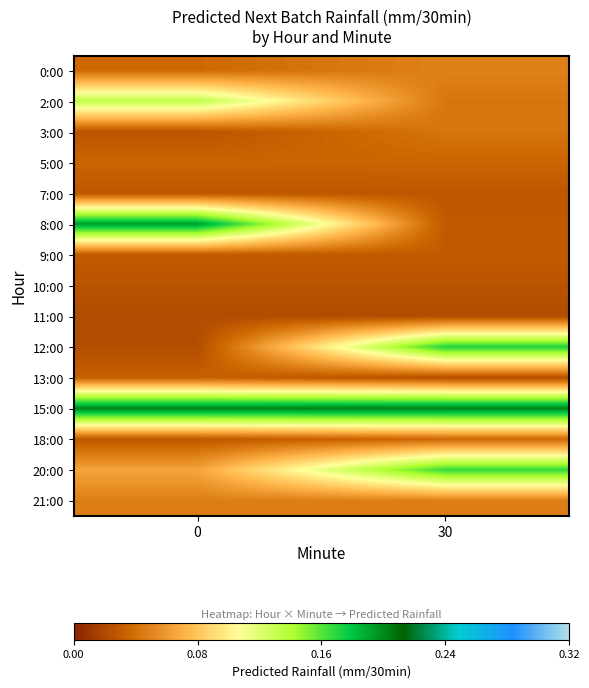

What is the maximum value shown in the chart?

0.2